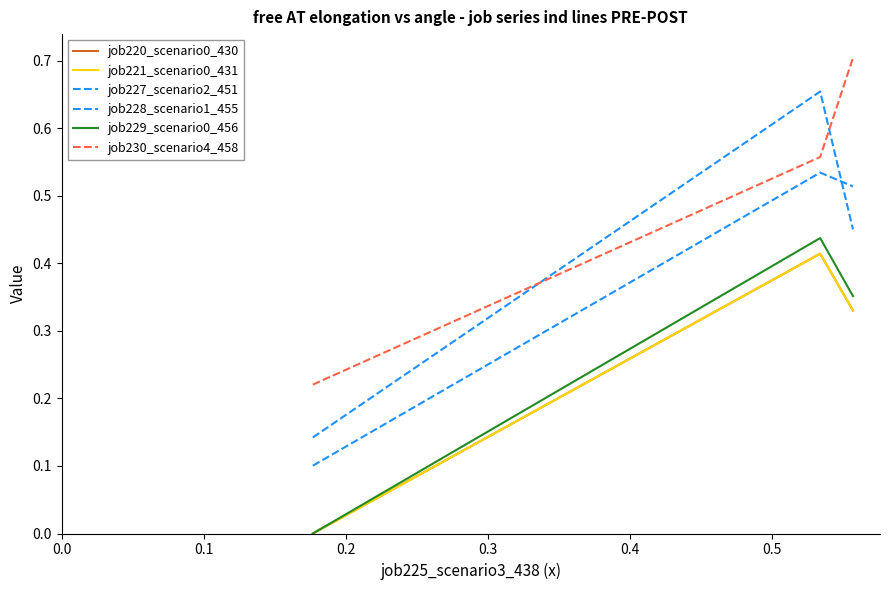

Is this an area chart (filled region under the line)?

No